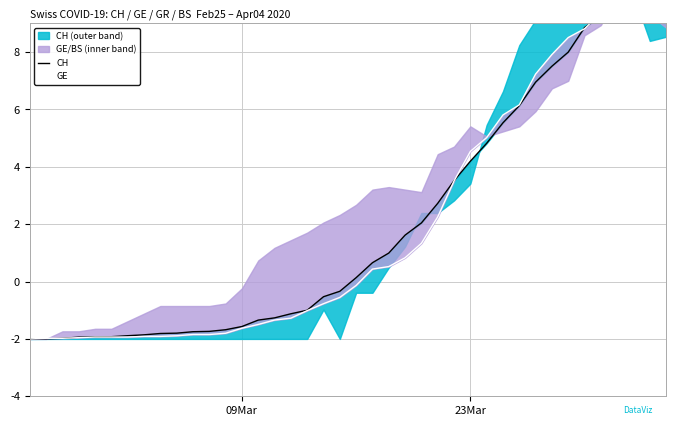

List the series in order of their overall mean, highest first.

CH, GE